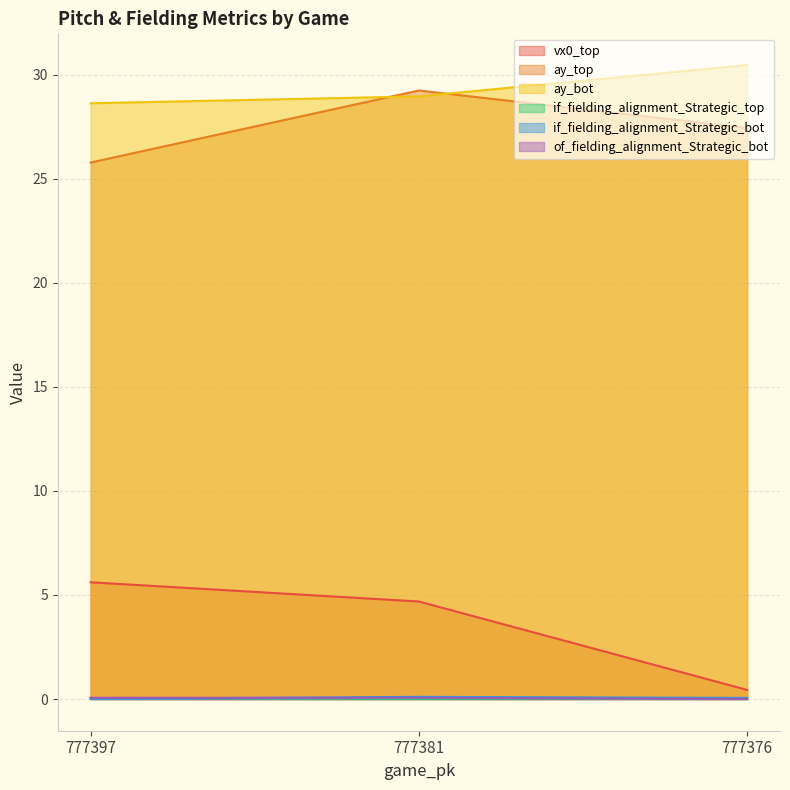

Which series has the largest total across all categories?

ay_bot